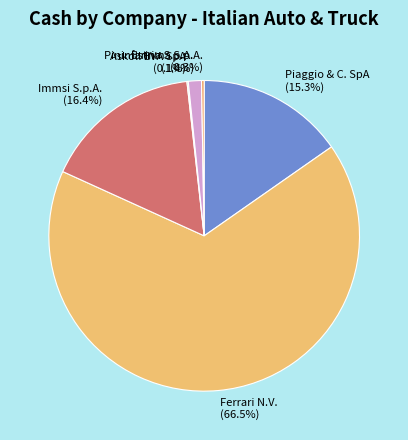

To the nearest percent, what portion does Pininfarina S.p.A. represent?

1%